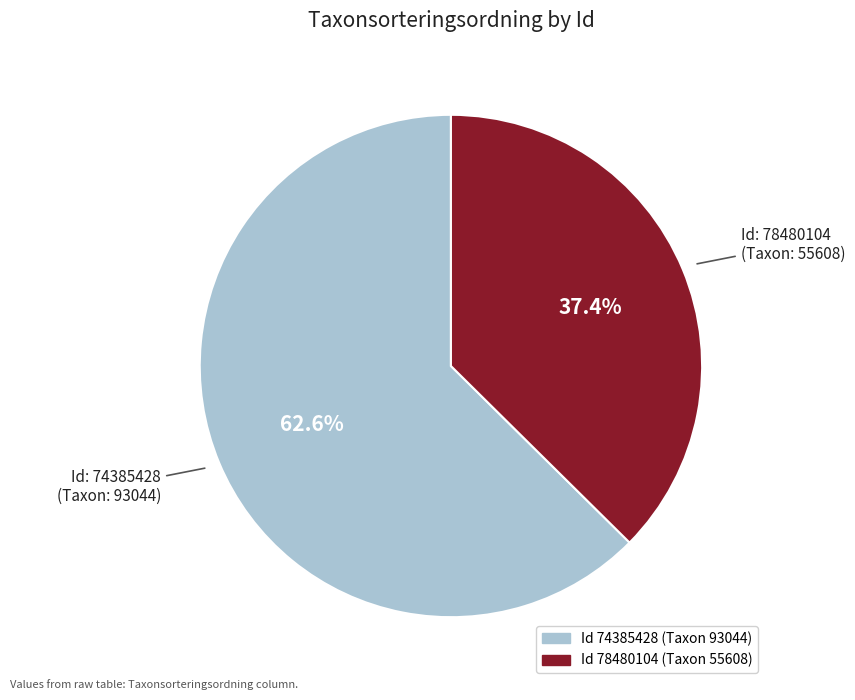

How many slices are in this pie chart?

2